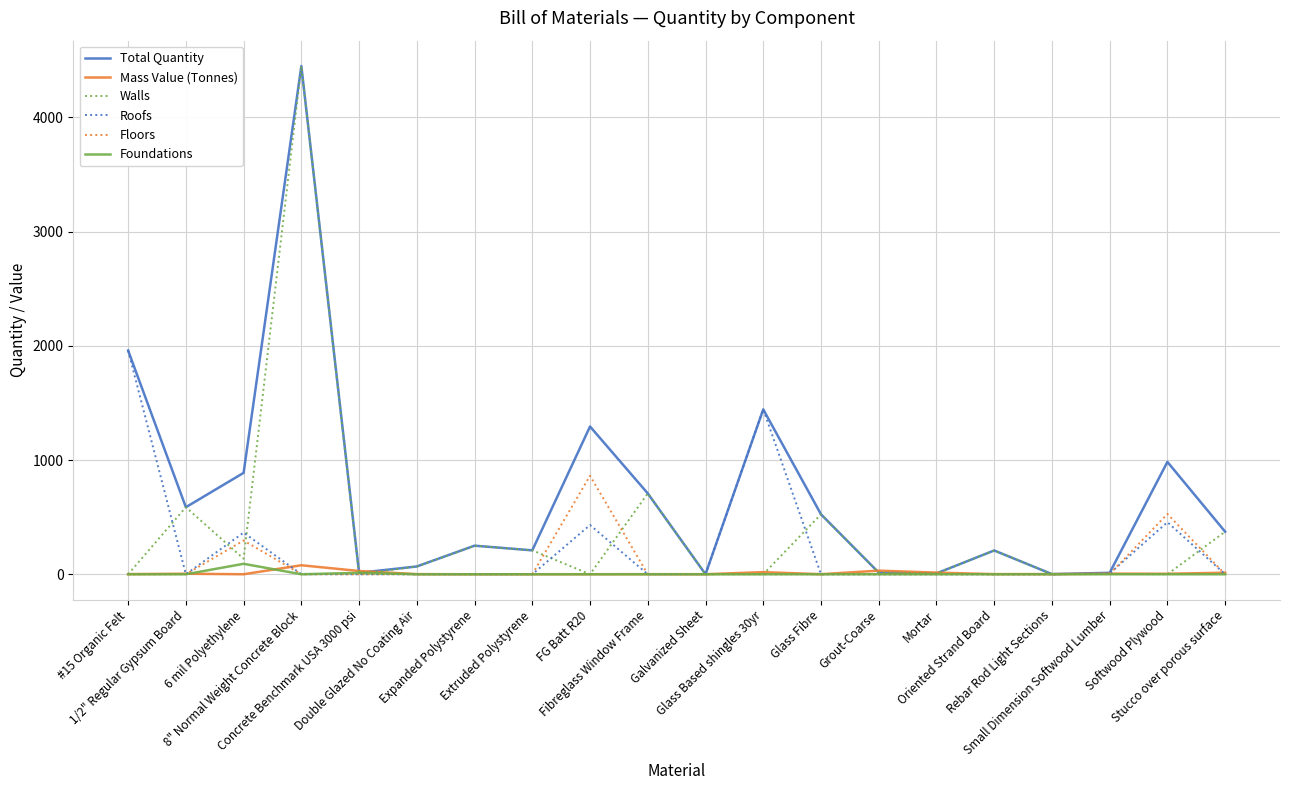

True or false: Roofs has a value of 968.1 at Rebar Rod Light Sections.

False